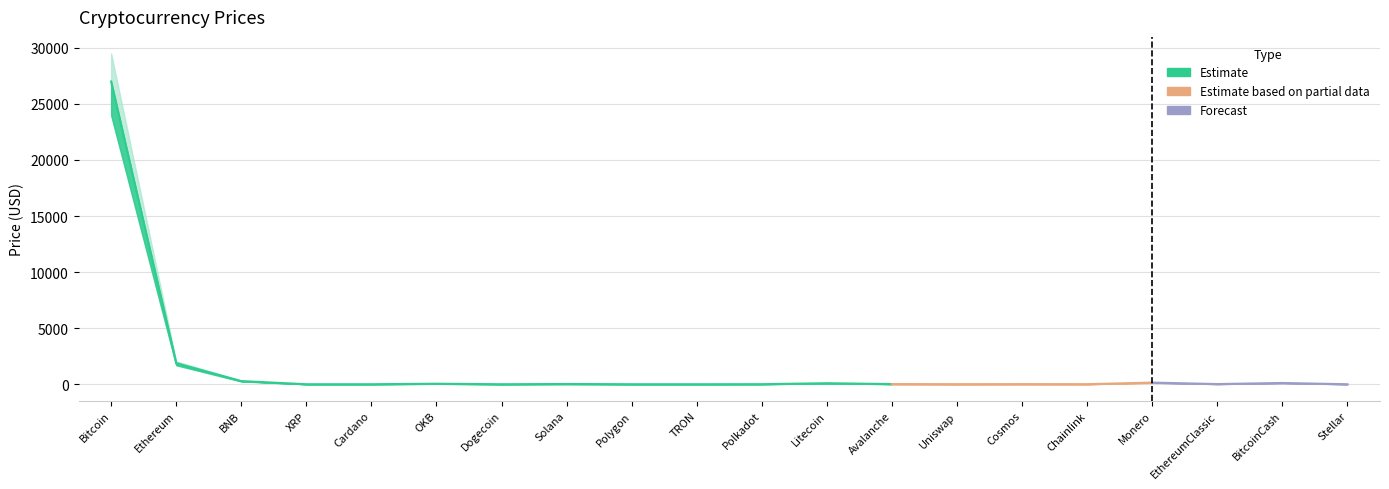

What is the label of the 19th point from the left?

BitcoinCash